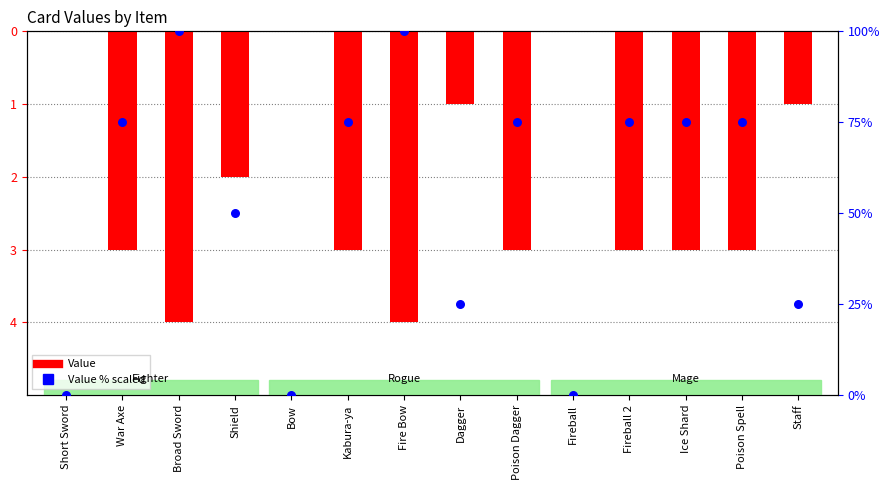

At which category is the sum across all series the highest?

Broad Sword